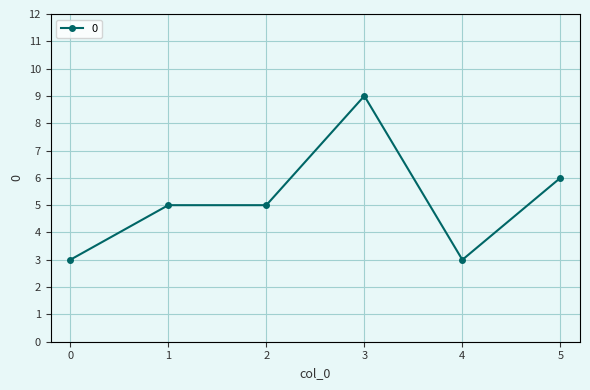

What is the maximum value shown in the chart?

9